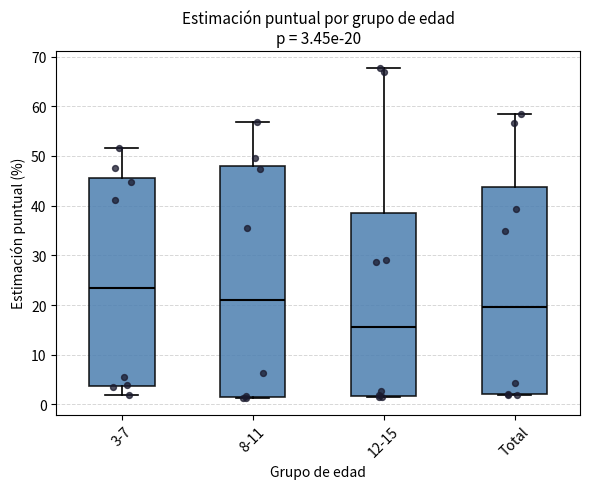

Which box is the tallest, from its lower edge to its upper edge?

8-11